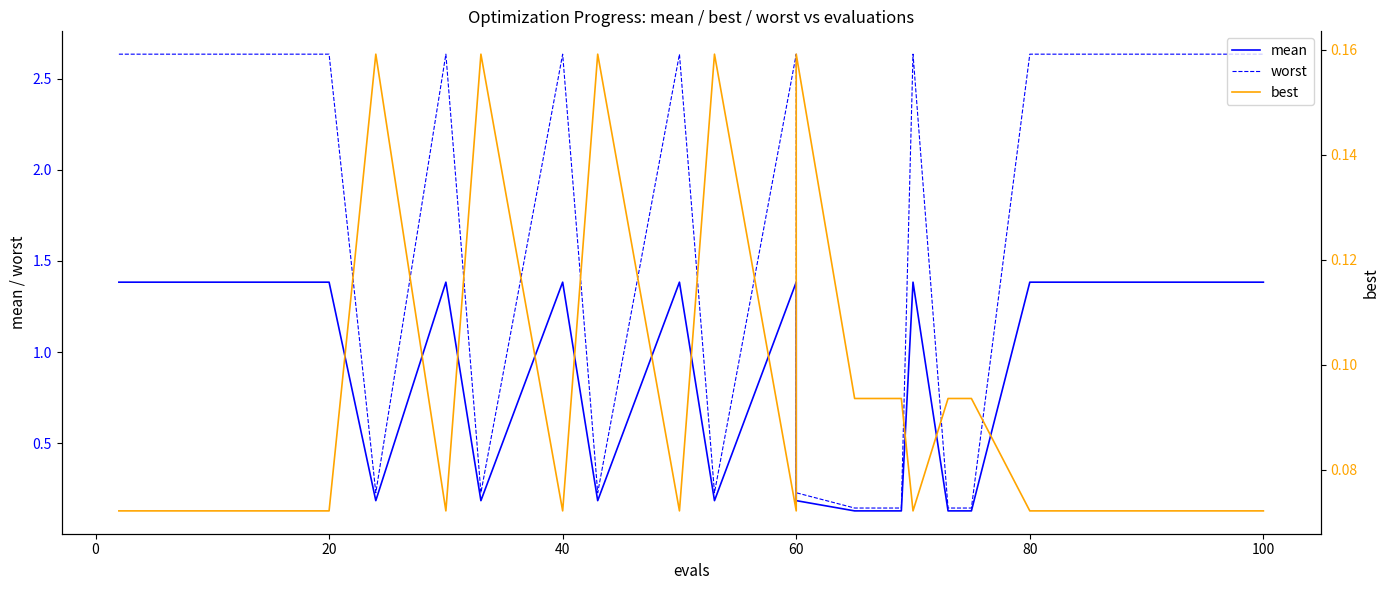

True or false: best has more than 0 interior local peaks.

True